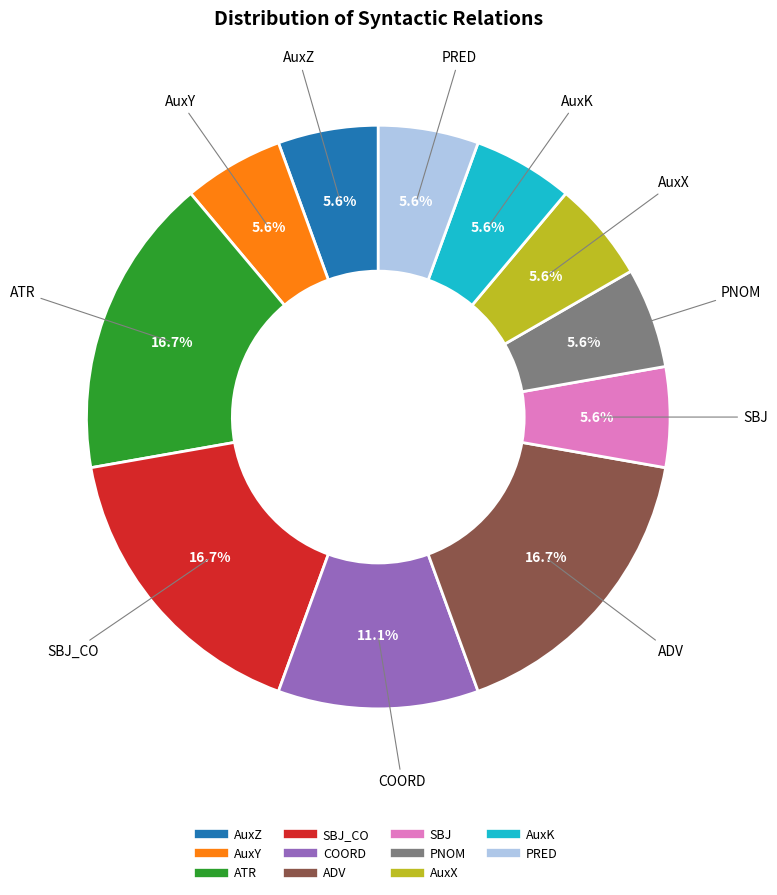

Does any single category account for the majority?

No